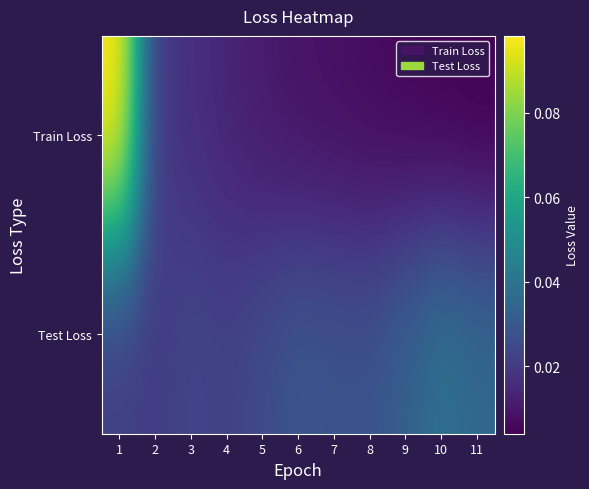

Between 1 and 5, which is larger?

1